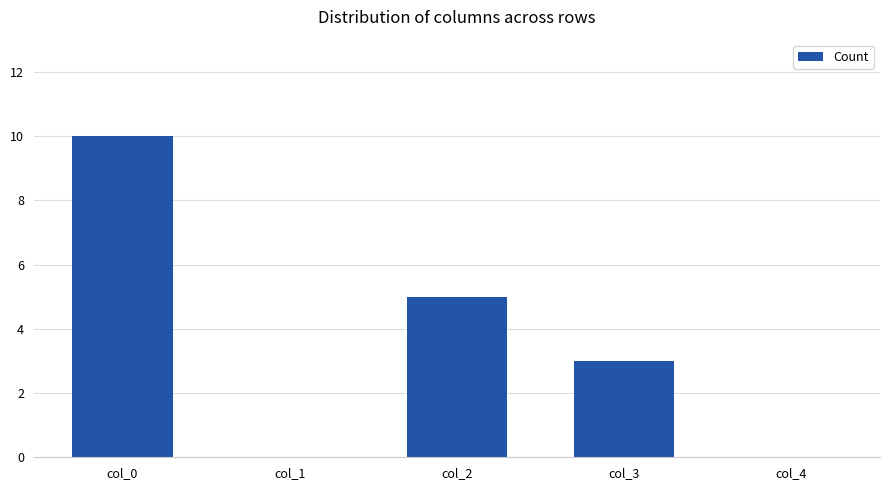

What is the greatest value displayed?

10